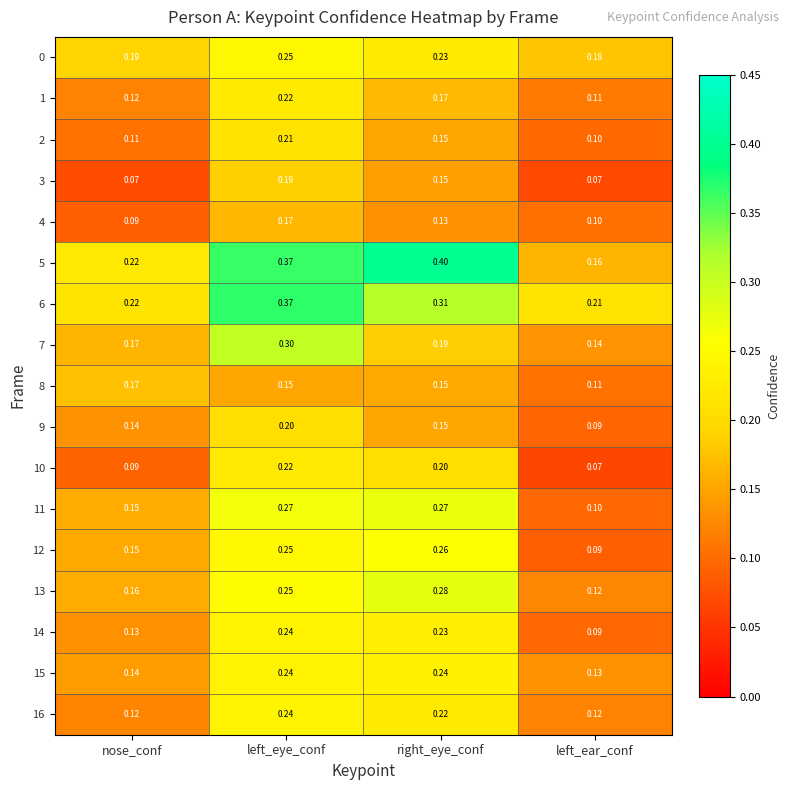

At which label is 6 closest to 0?

left_ear_conf